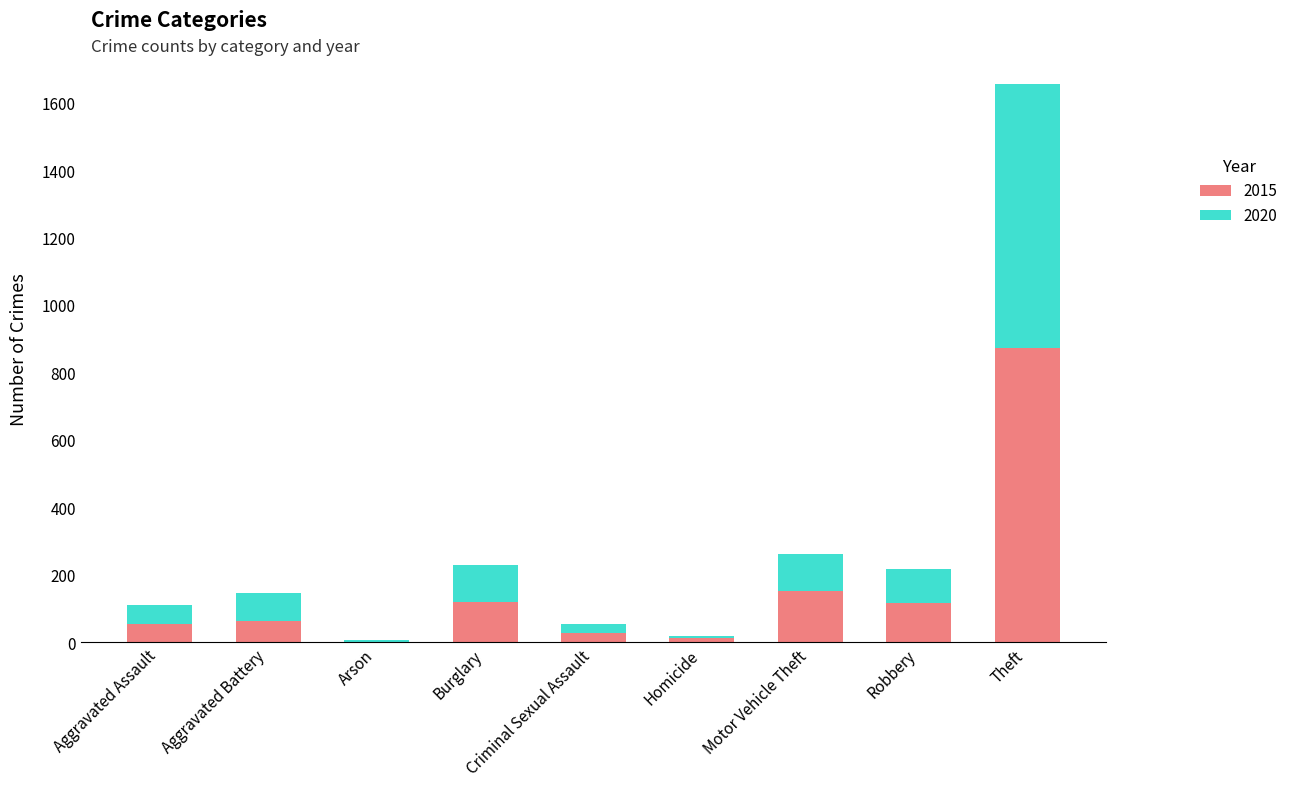

The 2015 series shows 54 at Aggravated Assault. True or false?

True